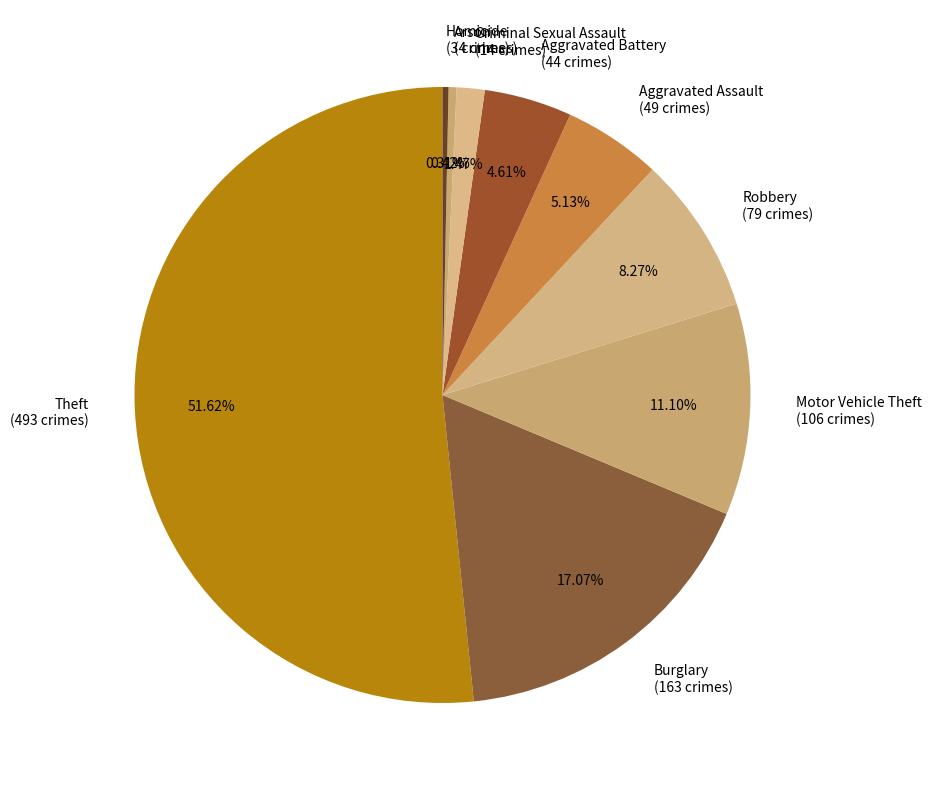

Count the number of slices in the pie.

9